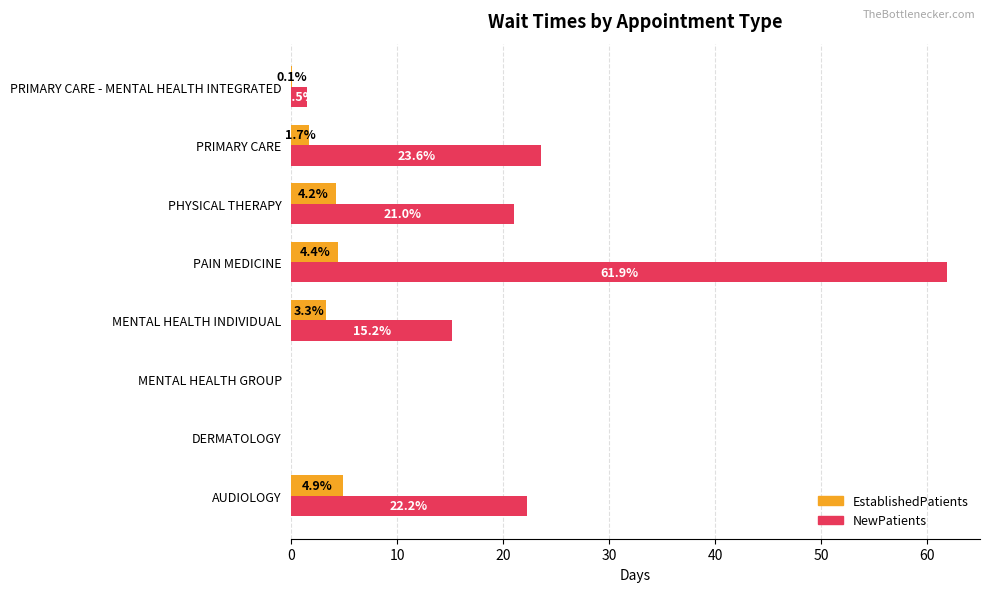

True or false: EstablishedPatients has a value of 5.4 at MENTAL HEALTH INDIVIDUAL.

False